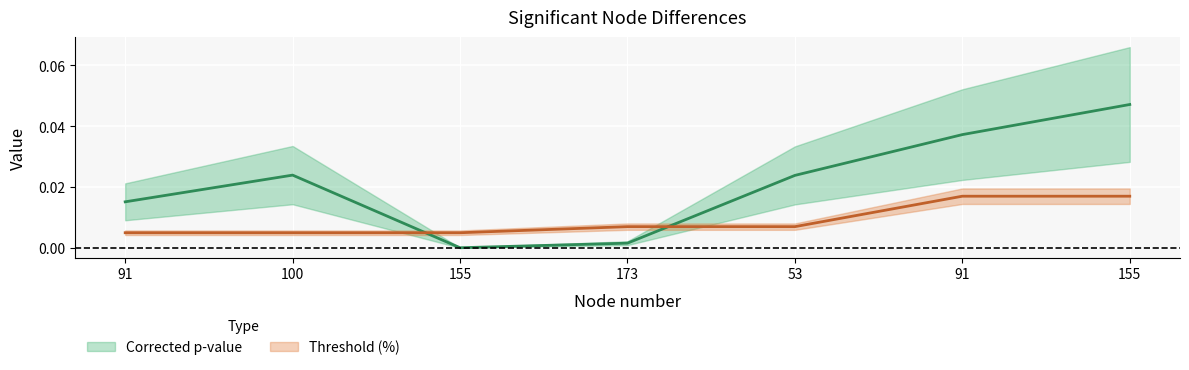

How many distinct data groups are displayed?

2